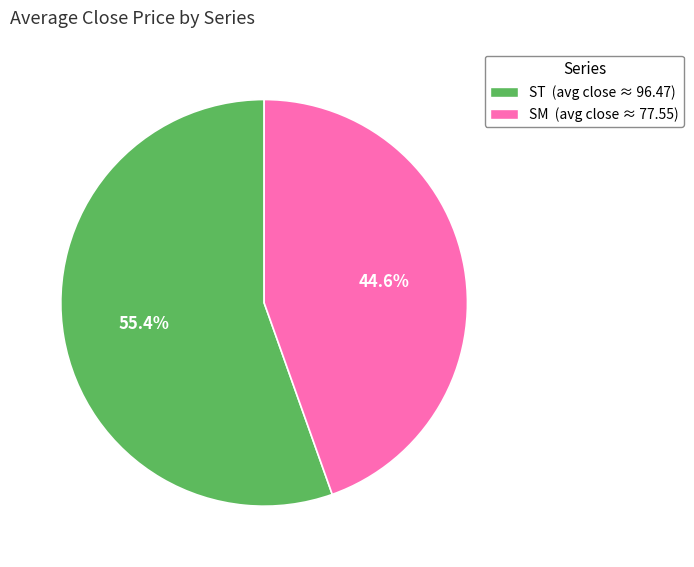

Does SM account for over 50% of the chart?

No